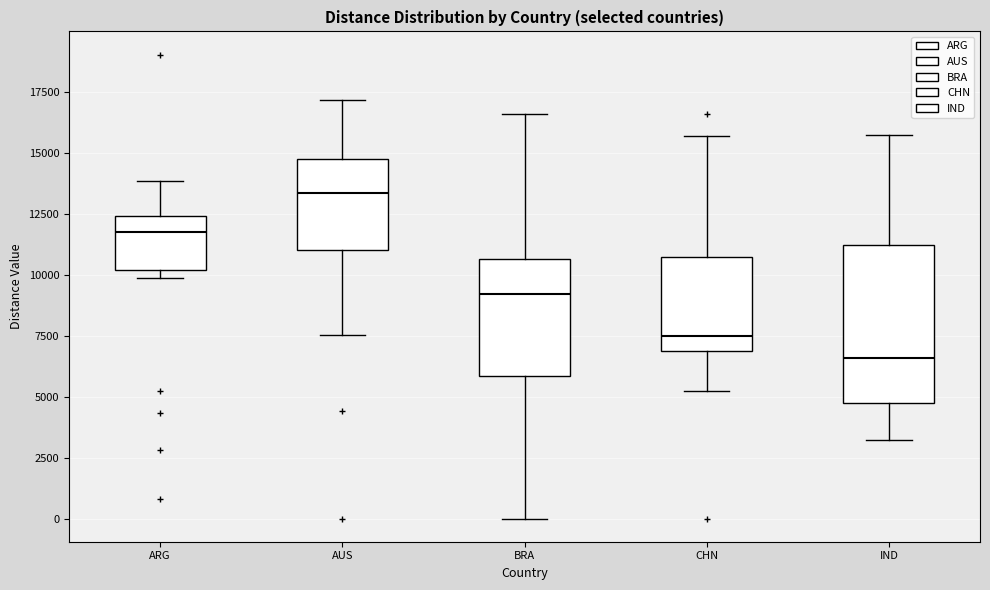

Reading left to right, transcribe this box plot: for each box, give where its median line is, the range the box spans, and where its two whiskers end, as read against the y-axis. The values are not printed on the chart, so give them approximately, as read against the axis.

ARG: median 11500, box 10000 to 12500, whiskers 10000 (just below the box's lower edge) to 14000
AUS: median 13500, box 11000 to 14500, whiskers 7500 to 17000
BRA: median 9000, box 6000 to 10500, whiskers 0 to 16500
CHN: median 7500, box 7000 to 10500, whiskers 5000 to 15500
IND: median 6500, box 4500 to 11000, whiskers 3000 to 15500